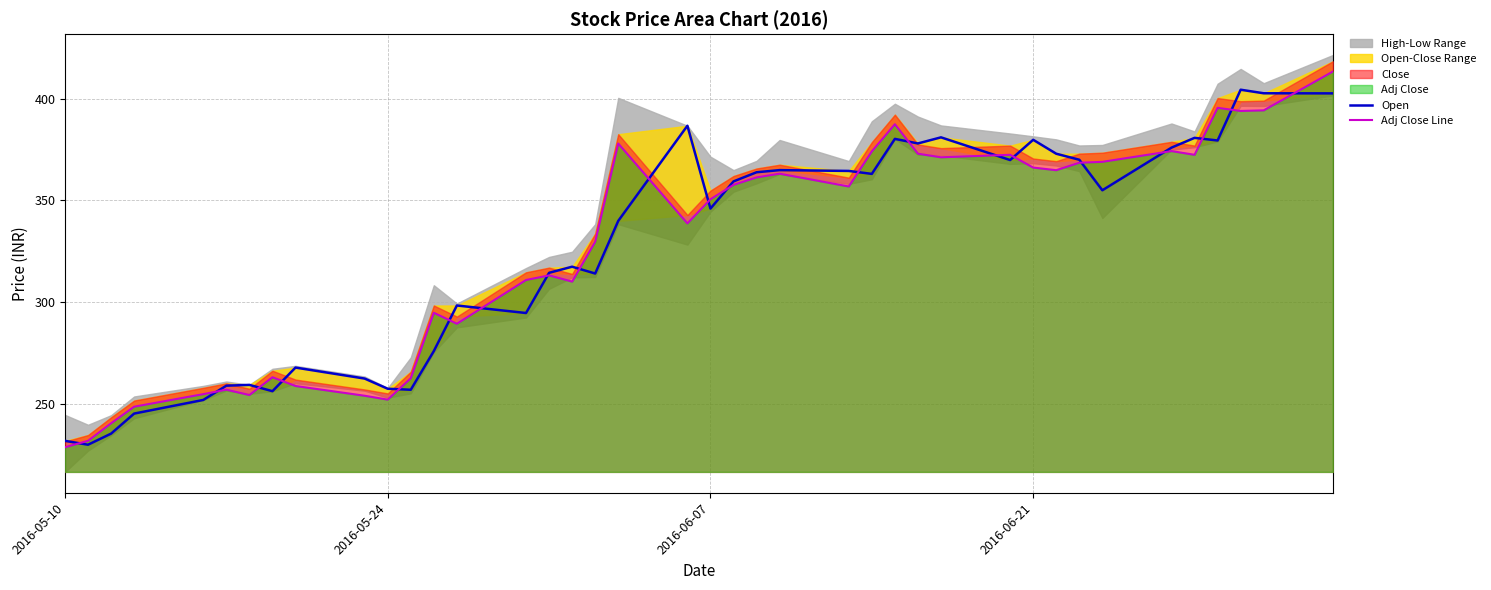

Which series has the largest total across all categories?

Adj Close Line